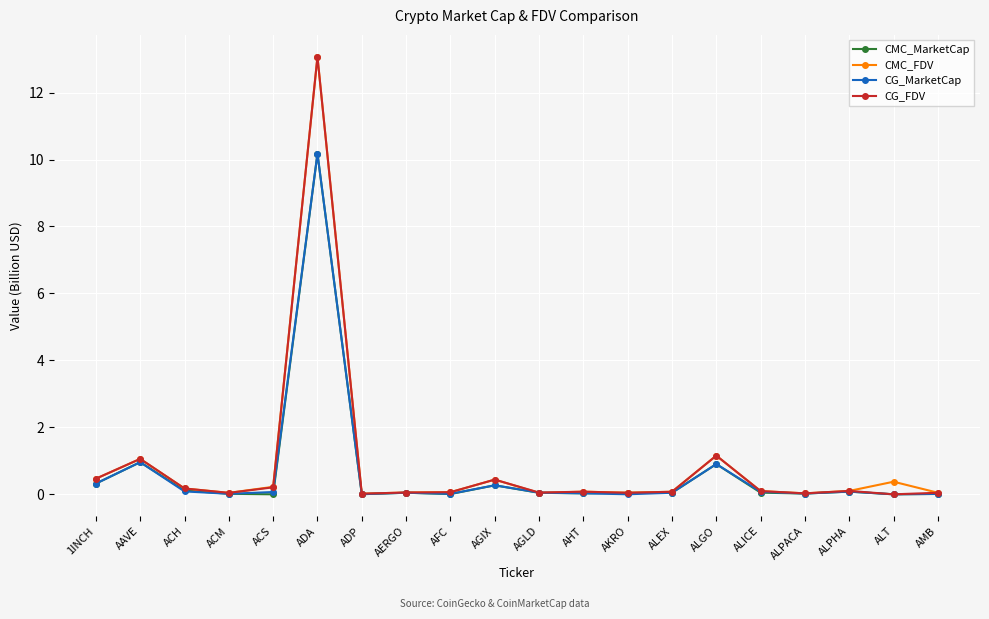

Which series changed the most between AAVE and ADA?

CG_FDV